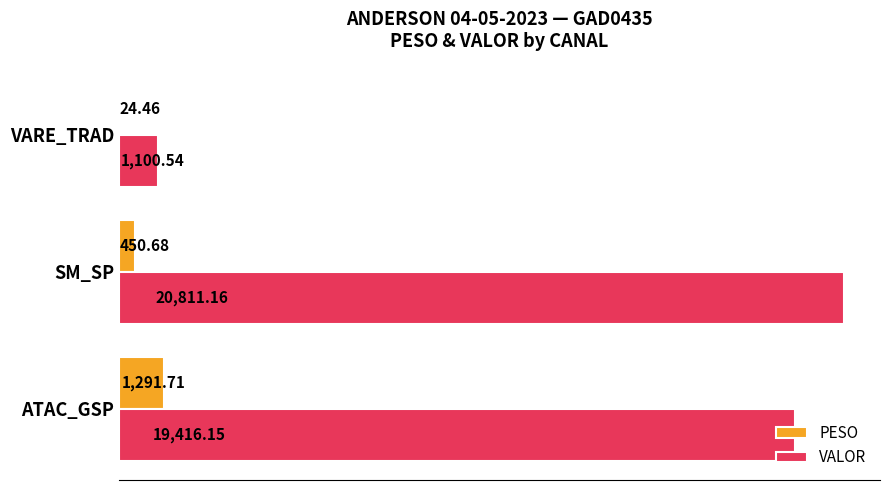

At which category is the sum across all series the highest?

SM_SP